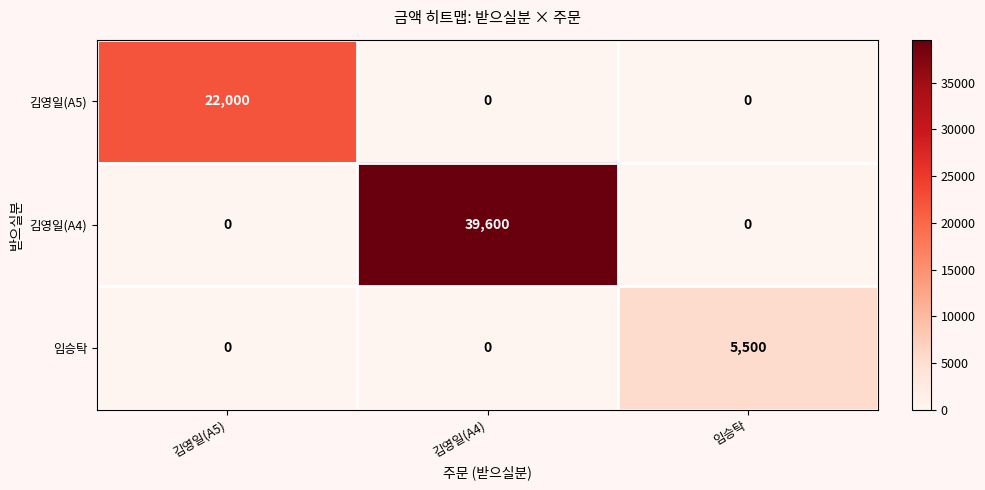

How many 임승탁 values are between 0 and 5500?

3